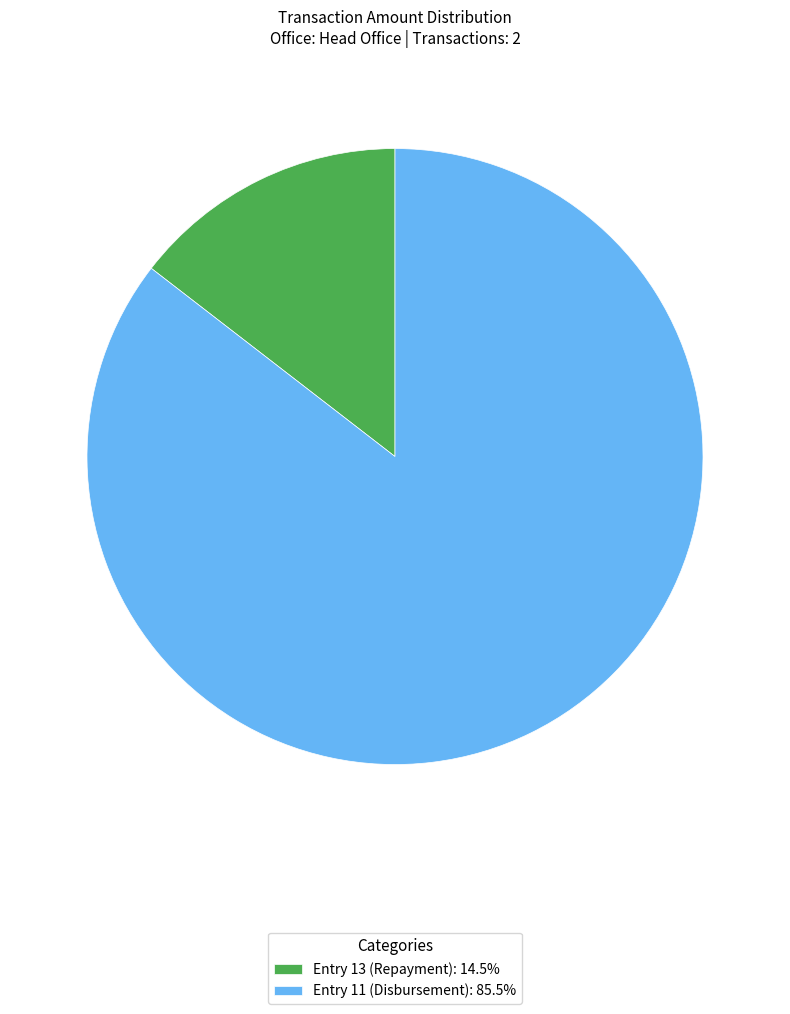

Is the sum of Entry 13 (Repayment): 14.5% and Entry 11 (Disbursement): 85.5% greater than half?

Yes